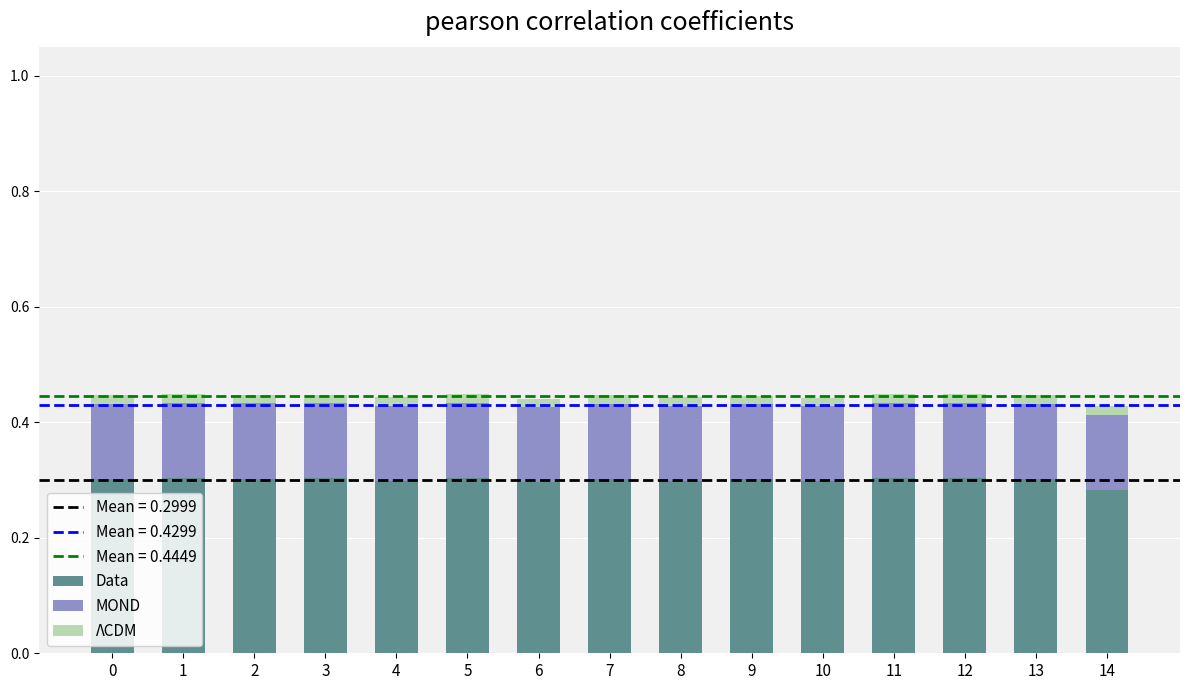

Which series has the largest range (max minus min)?

ΛCDM